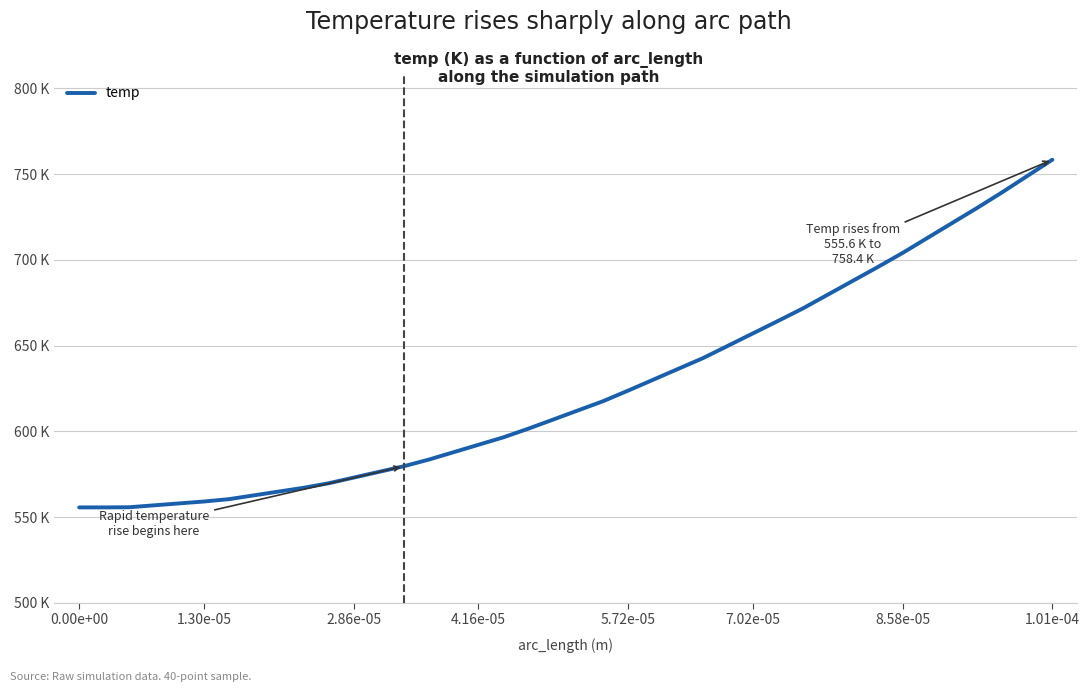

Does the chart display data point markers on the line(s)?

No